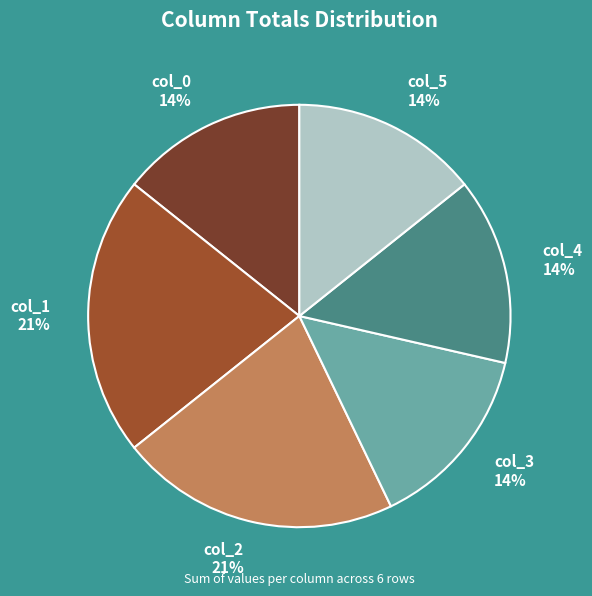

To the nearest percent, what is the average slice percentage?

17%